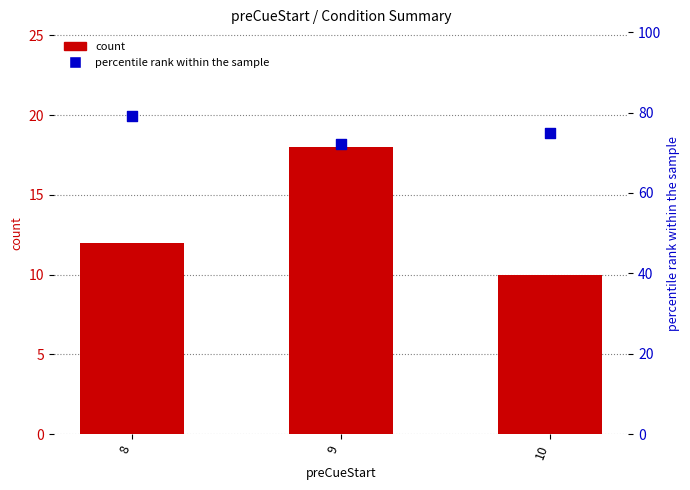

Which series reaches the maximum Y coordinate?

percentile rank within the sample